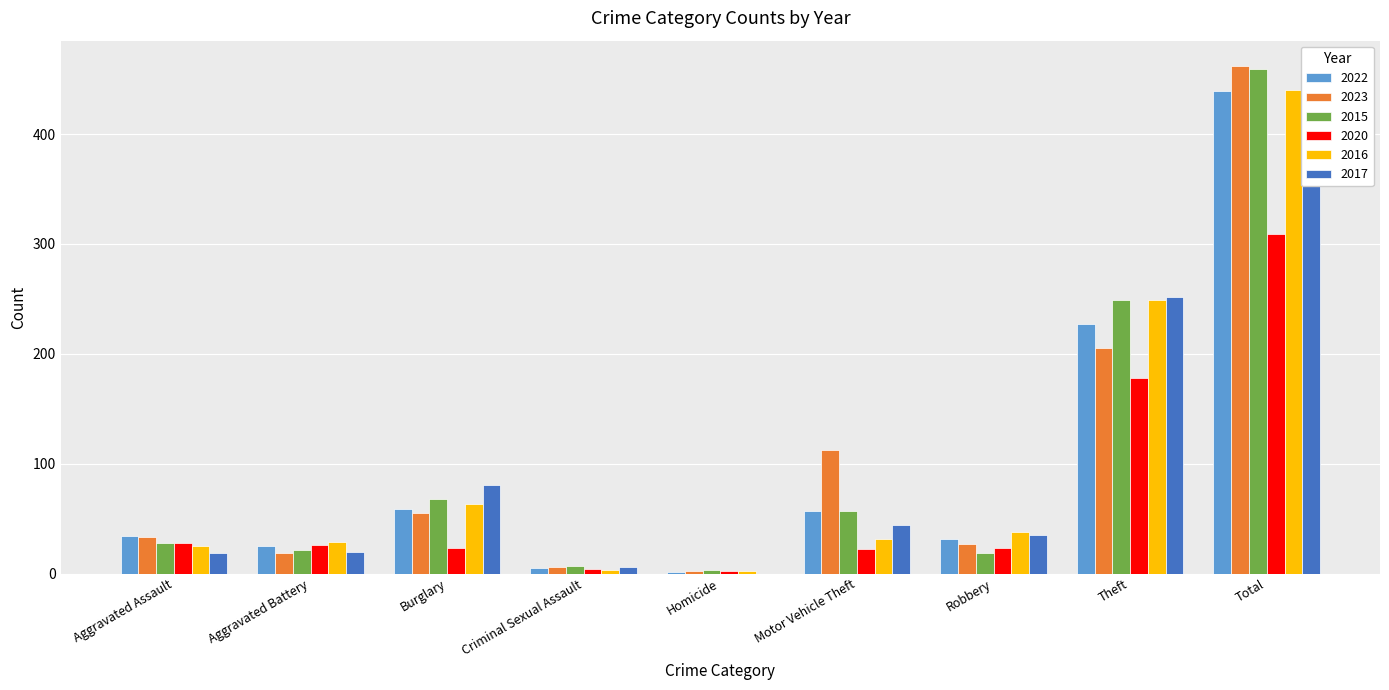

The 2023 series shows 27 at Robbery. True or false?

True